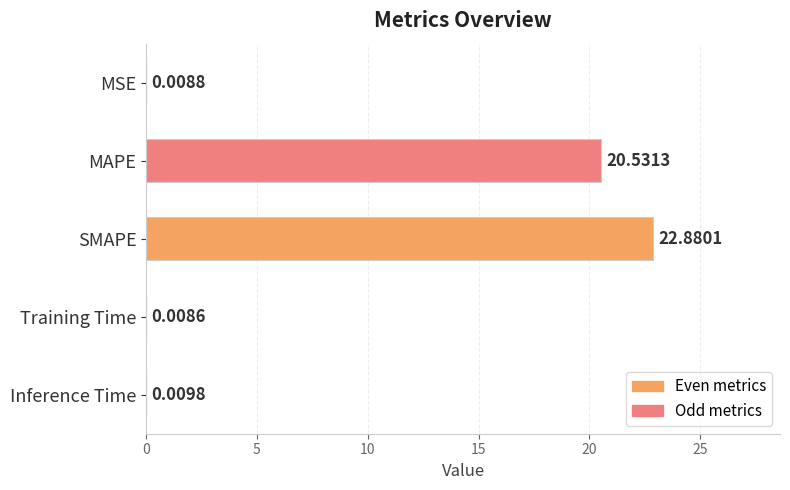

Which has a higher value, Training Time or MAPE?

MAPE